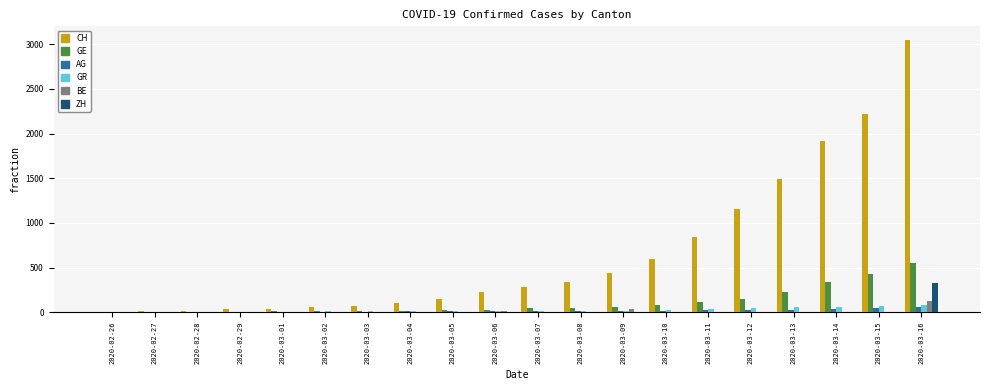

Which series changed the most between 2020-02-27 and 2020-03-13?

CH